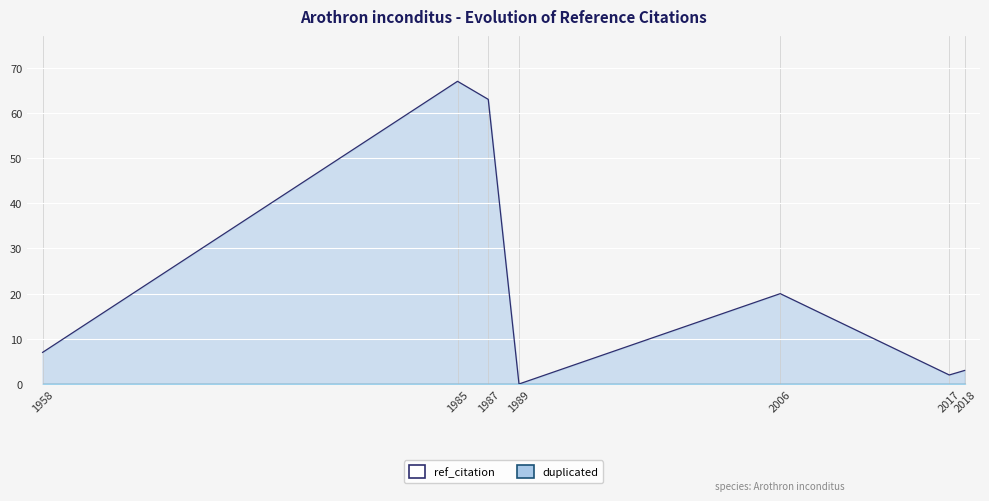

At which category does the chart reach its peak across all series?

1985